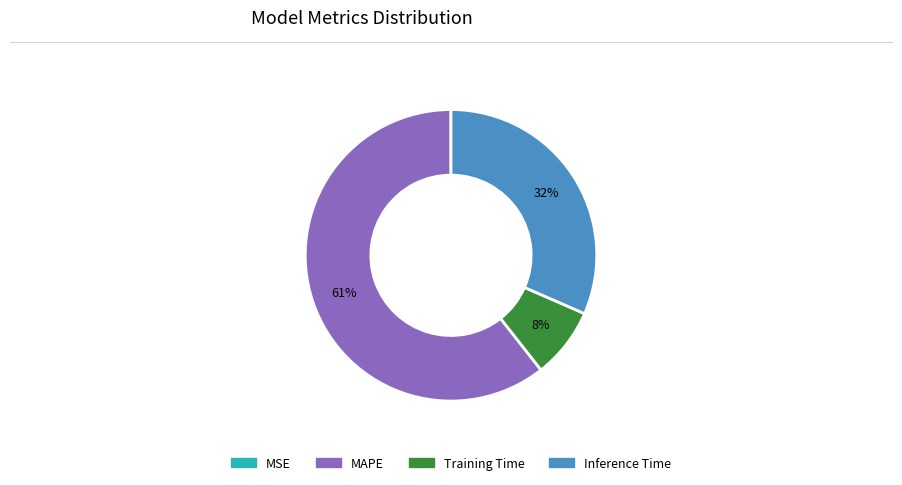

Do MAPE and Training Time together represent more than half of the pie?

Yes